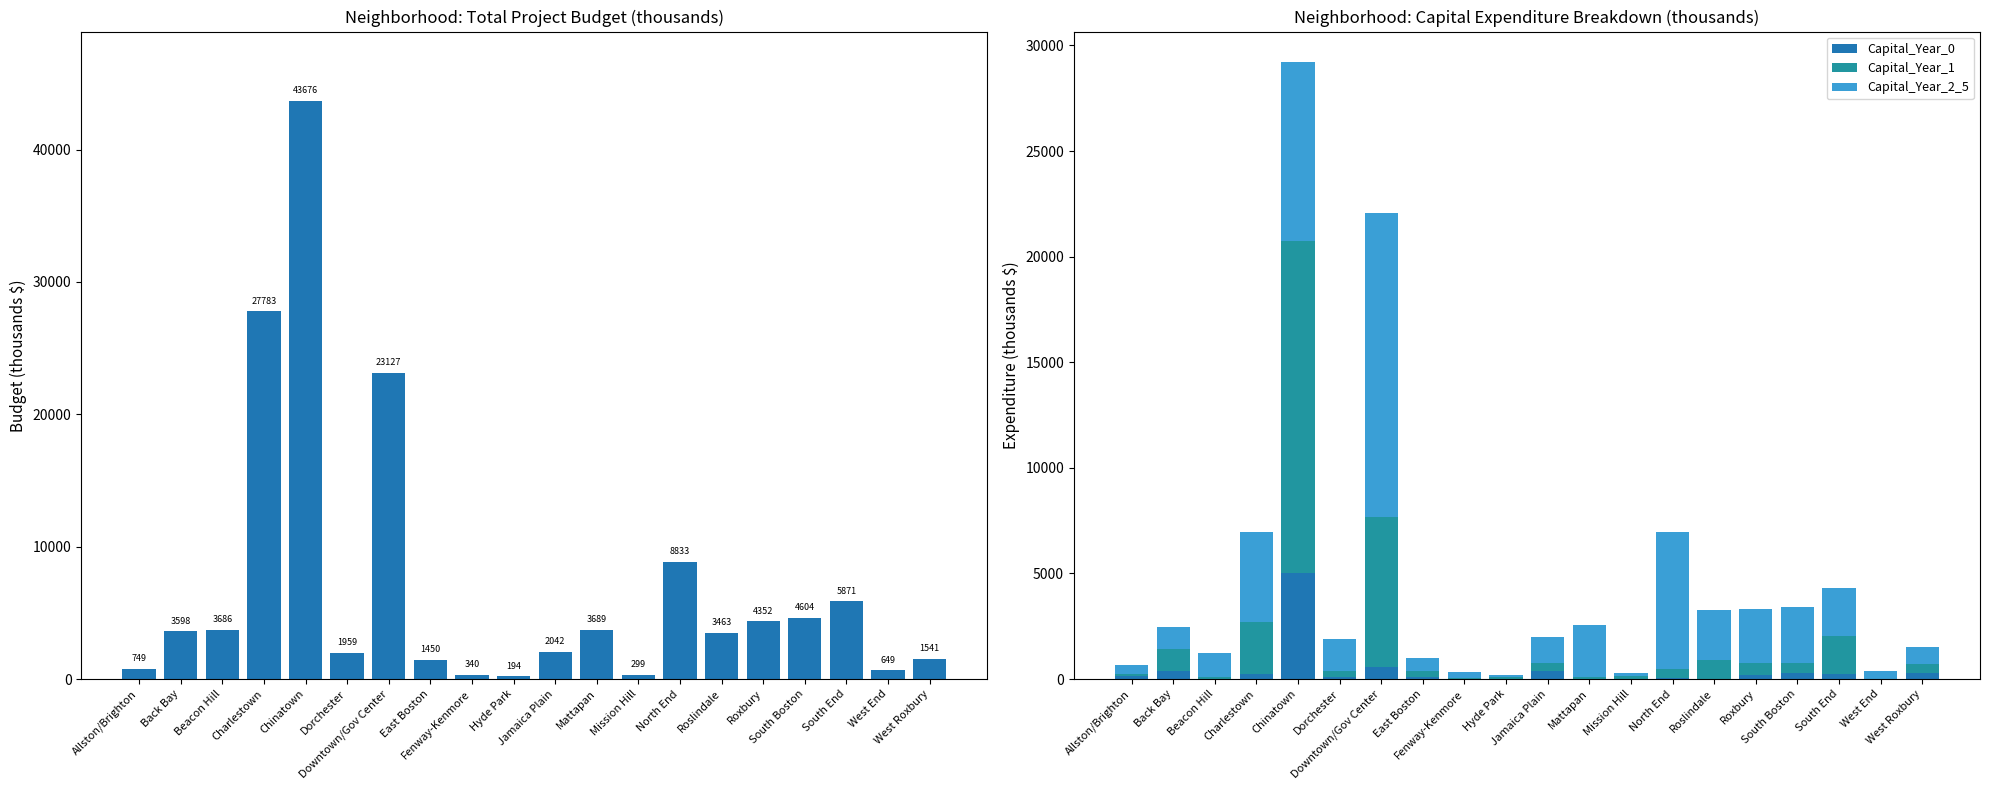

At South Boston, list the series in order from largest to smallest.

Total Project Budget, Capital_Year_2_5, Capital_Year_1, Capital_Year_0